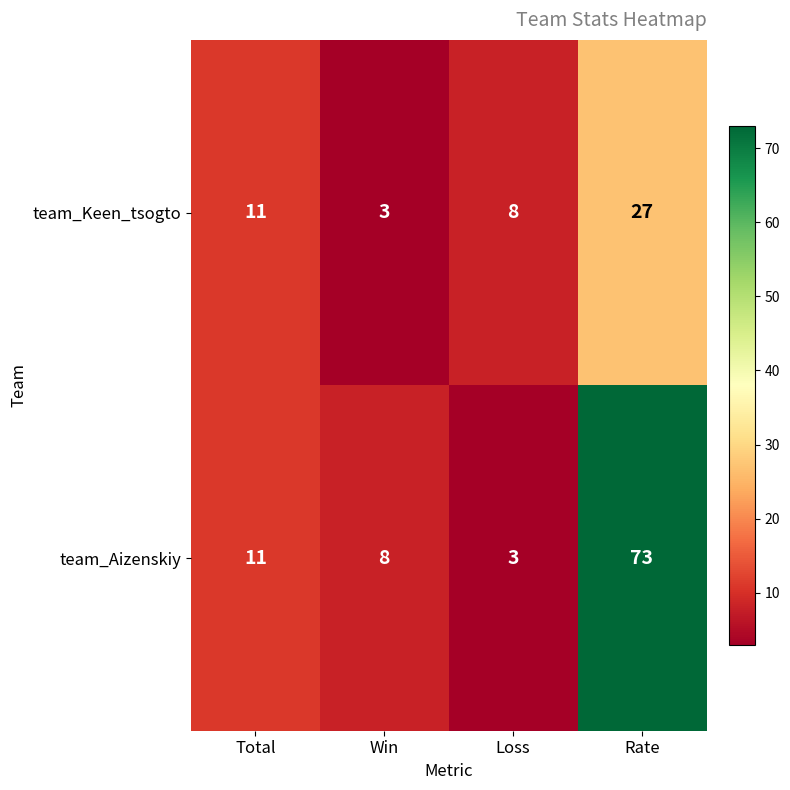

Which series has the widest spread of values?

team_Aizenskiy